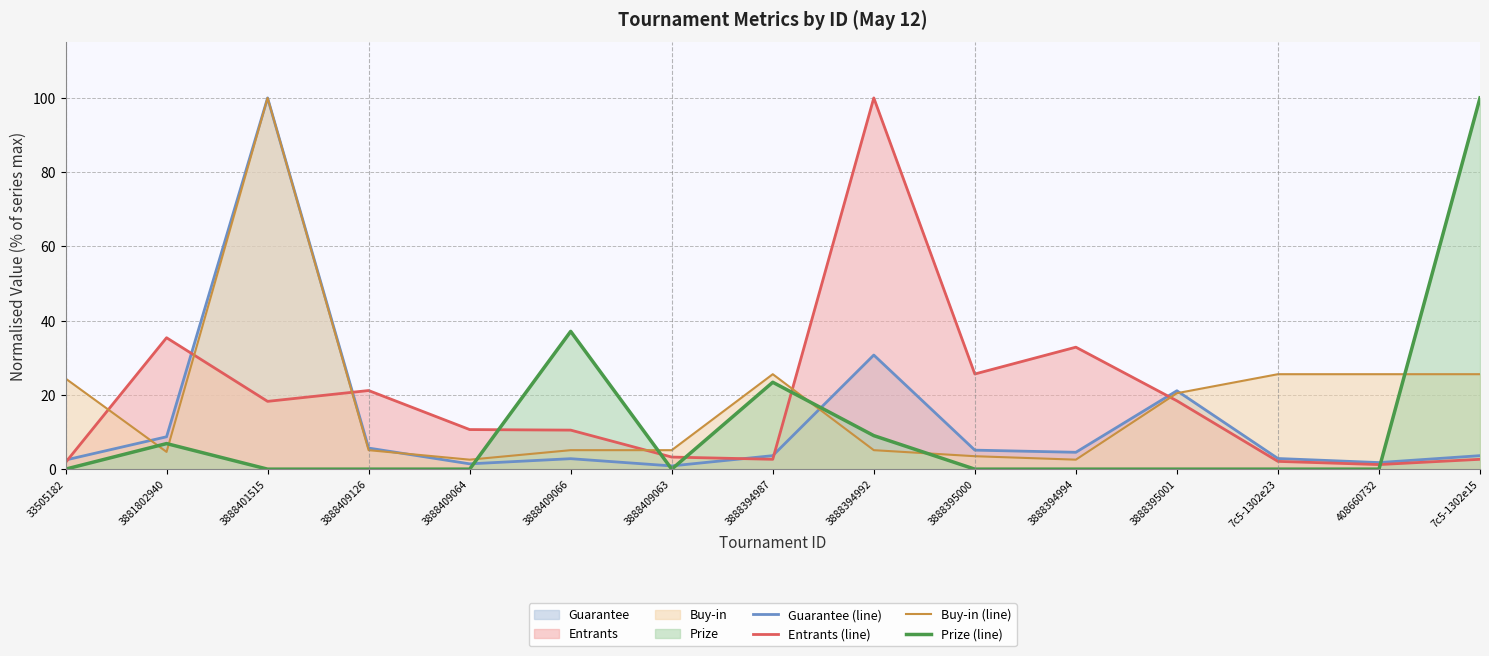

Reading left to right, what are all the values shown in this chart?

Guarantee (line): 33505182=2.5	3881802940=8.7	3888401515=100.0	3888409126=5.7	3888409064=1.4	3888409066=2.8	3888409063=0.9	3888394987=3.6	3888394992=30.7	3888395000=5.1	3888394994=4.5	3888395001=21.1	7c5-1302e23=2.9	408660732=1.8	7c5-1302e15=3.6
Entrants (line): 33505182=1.8	3881802940=35.4	3888401515=18.3	3888409126=21.2	3888409064=10.7	3888409066=10.5	3888409063=3.3	3888394987=2.7	3888394992=100.0	3888395000=25.6	3888394994=32.9	3888395001=18.4	7c5-1302e23=2.1	408660732=1.2	7c5-1302e15=2.7
Buy-in (line): 33505182=24.4	3881802940=4.7	3888401515=100.0	3888409126=5.1	3888409064=2.6	3888409066=5.1	3888409063=5.1	3888394987=25.6	3888394992=5.1	3888395000=3.5	3888394994=2.6	3888395001=20.5	7c5-1302e23=25.6	408660732=25.6	7c5-1302e15=25.6
Prize (line): 33505182=0.0	3881802940=6.9	3888401515=0.0	3888409126=0.0	3888409064=0.0	3888409066=37.1	3888409063=0.0	3888394987=23.4	3888394992=9.0	3888395000=0.0	3888394994=0.0	3888395001=0.0	7c5-1302e23=0.0	408660732=0.0	7c5-1302e15=100.0